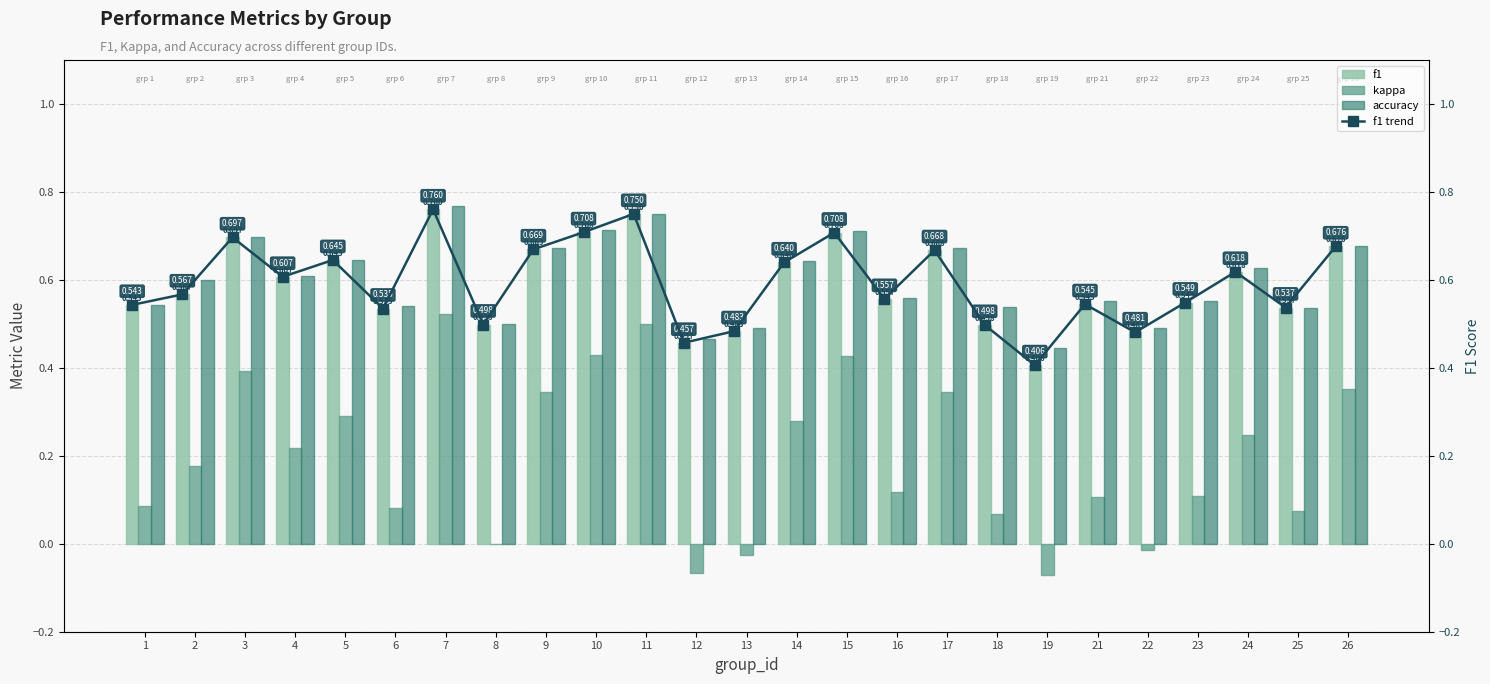

What is the sum of the accuracy values at 25 and 10?

1.3